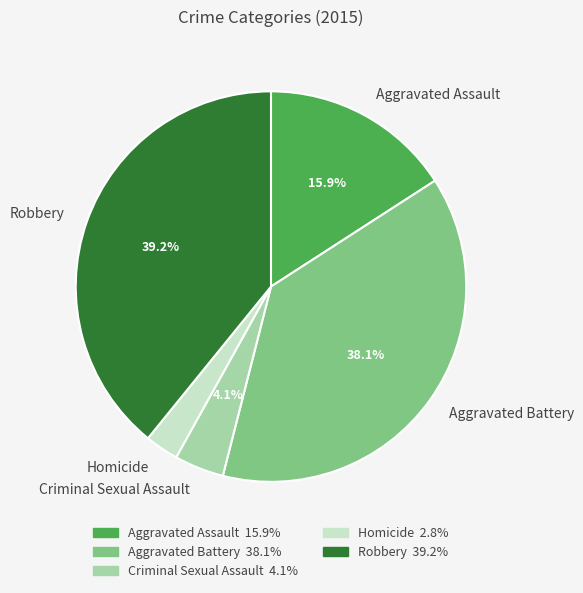

Combined, do Homicide and Aggravated Assault account for over 50%?

No